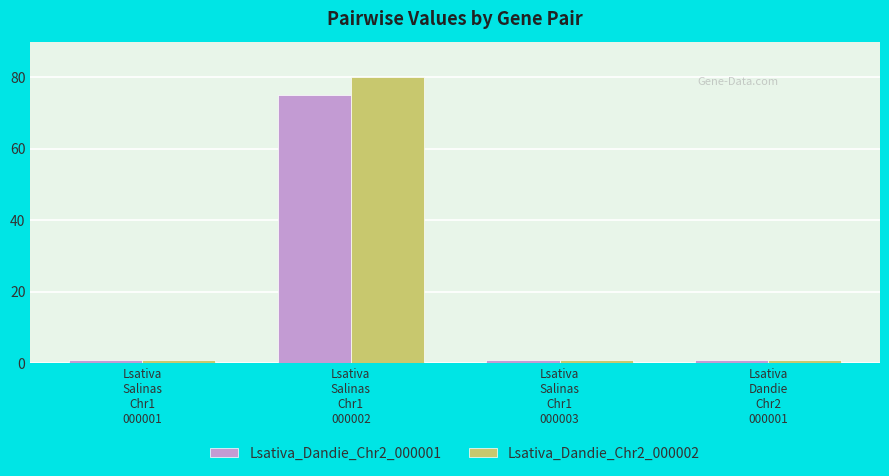

What is the total value across all series at Lsativa
Salinas
Chr1
000001?

2